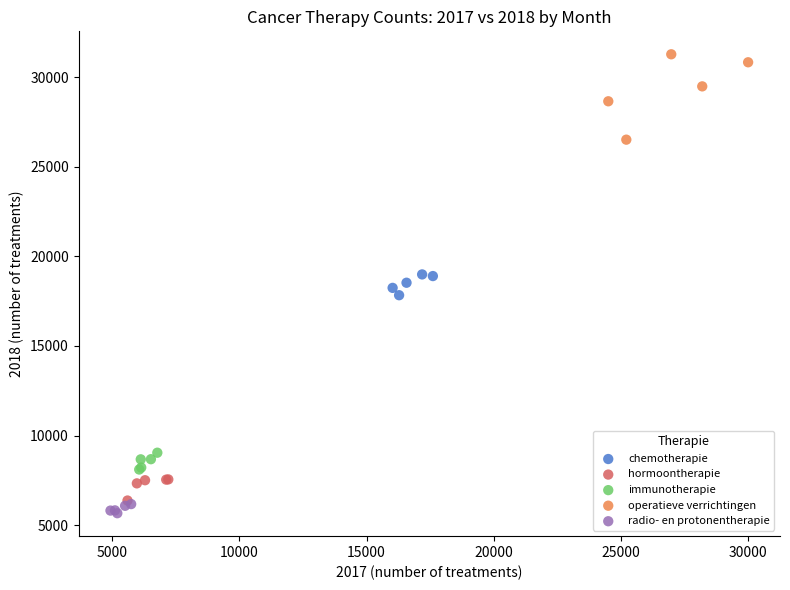

Which series reaches the maximum Y coordinate?

operatieve verrichtingen